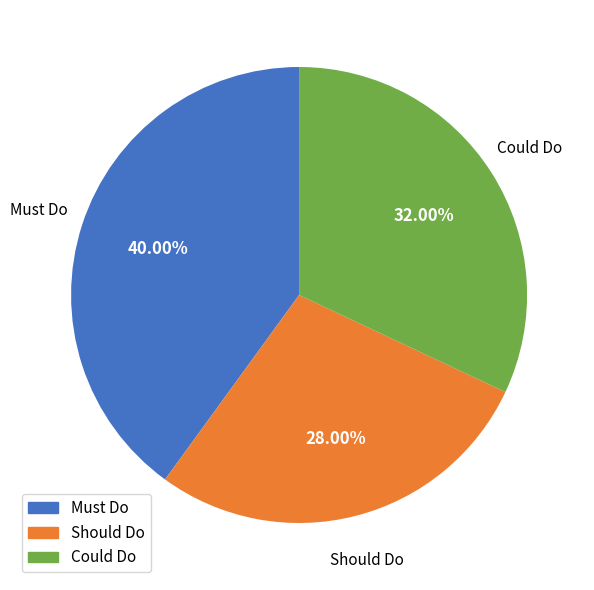

To the nearest percent, what is the combined percentage of Must Do and Should Do?

68%